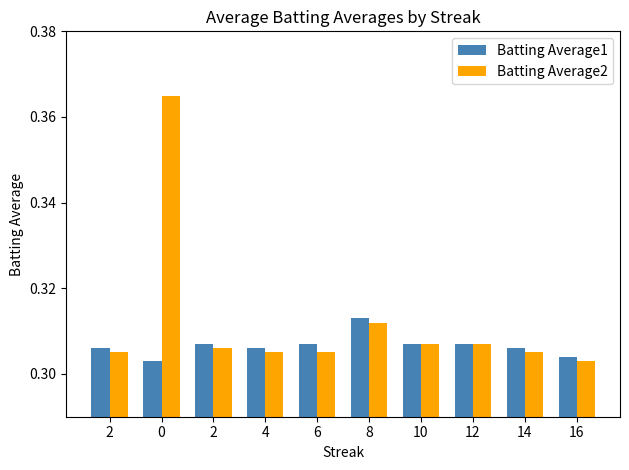

The value of Batting Average2 at 4 is 0.3. True or false?

True